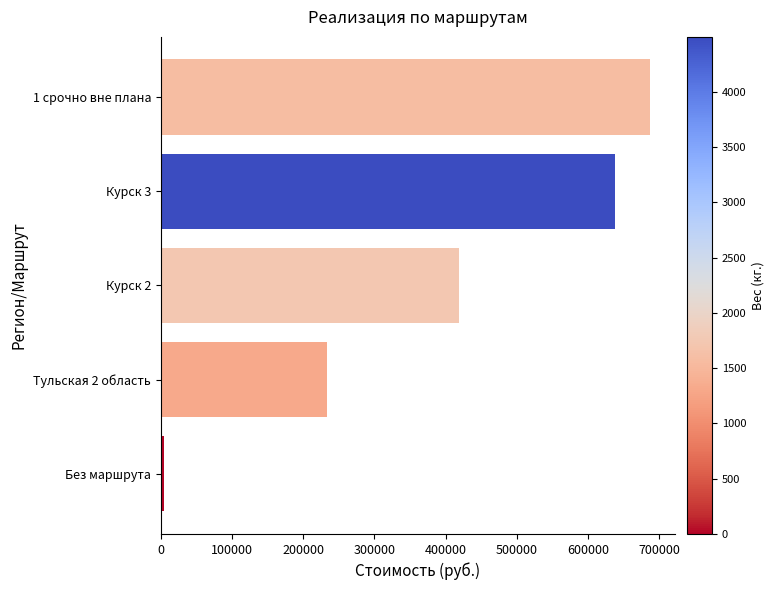

List the labels in order of value, largest first.

1 срочно вне плана, Курск 3, Курск 2, Тульская 2 область, Без маршрута